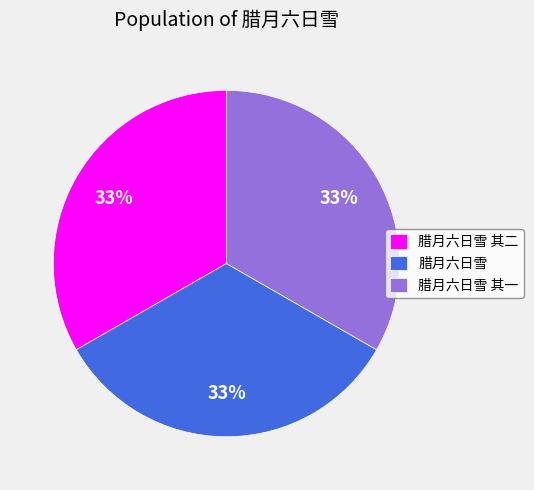

Does 腊月六日雪 represent more than half of the total?

No